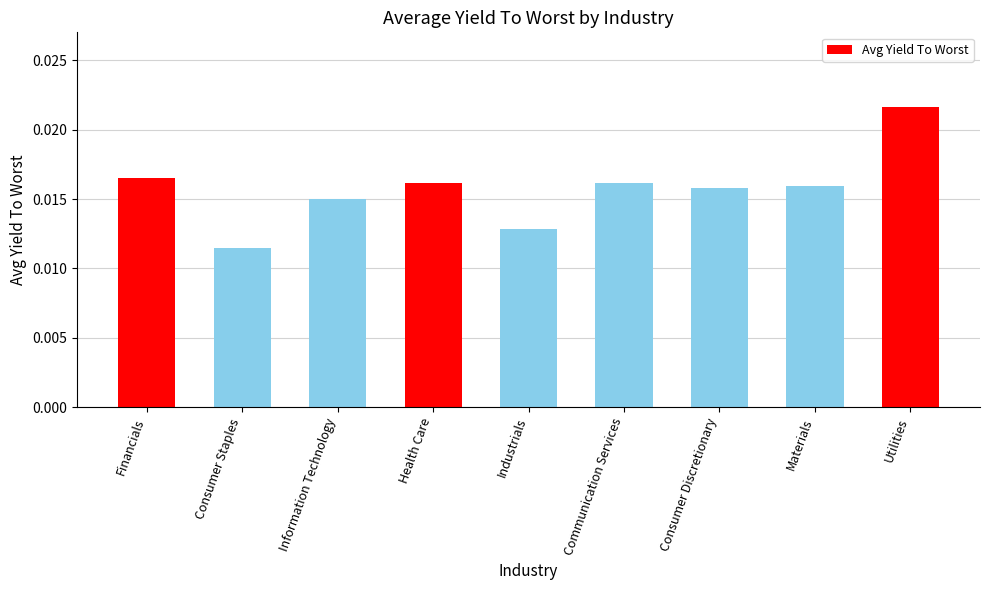

Count the values in the range 0 to 1.

9